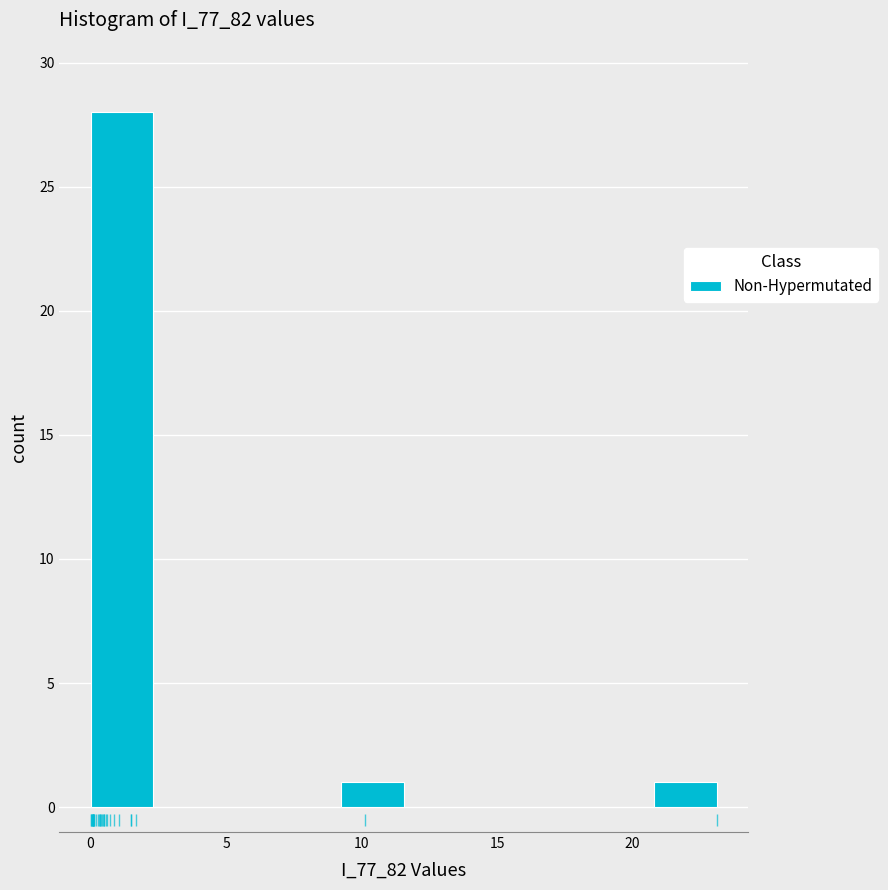

How tall is the bar that spans 21.0 to 23.0 on the x-axis? Neither the bar edges nor the heights are printed on the chart, so give them approximately, as read against the axes.

1